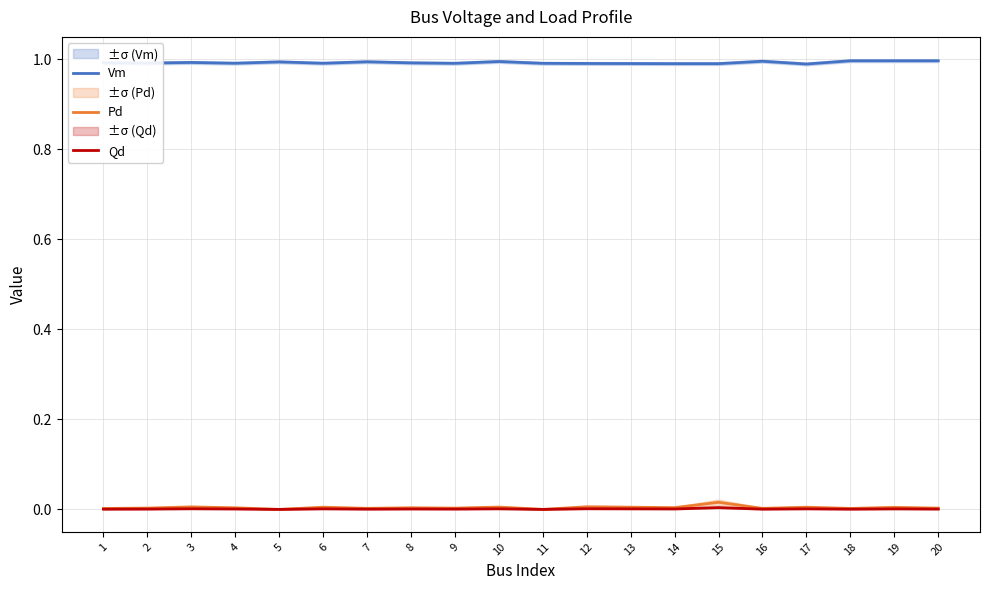

Rank the series by their maximum value, from highest to lowest.

Vm, Pd, Qd